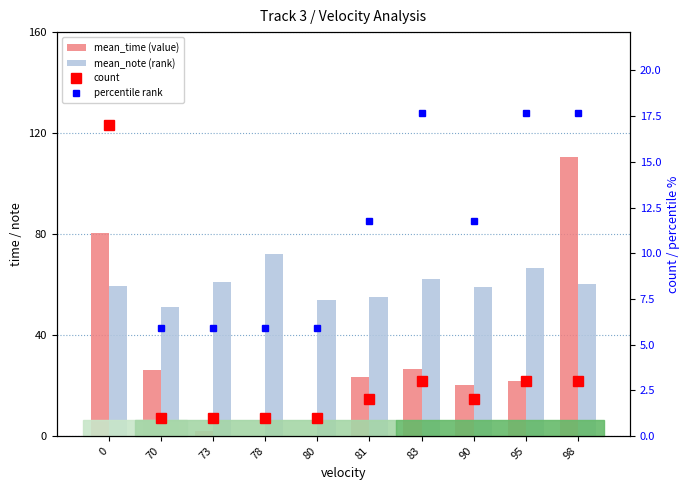

How many data points in mean_time (value) are less than 23?

5